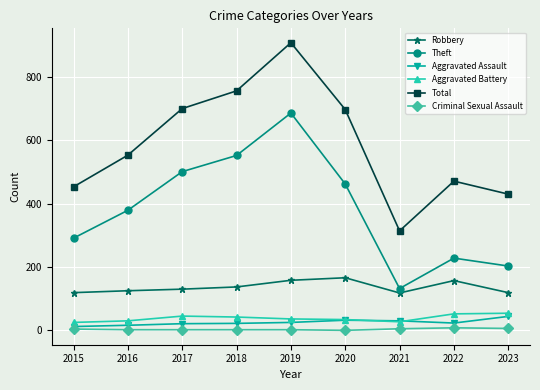

True or false: Total has a value of 700 at 2017.

True